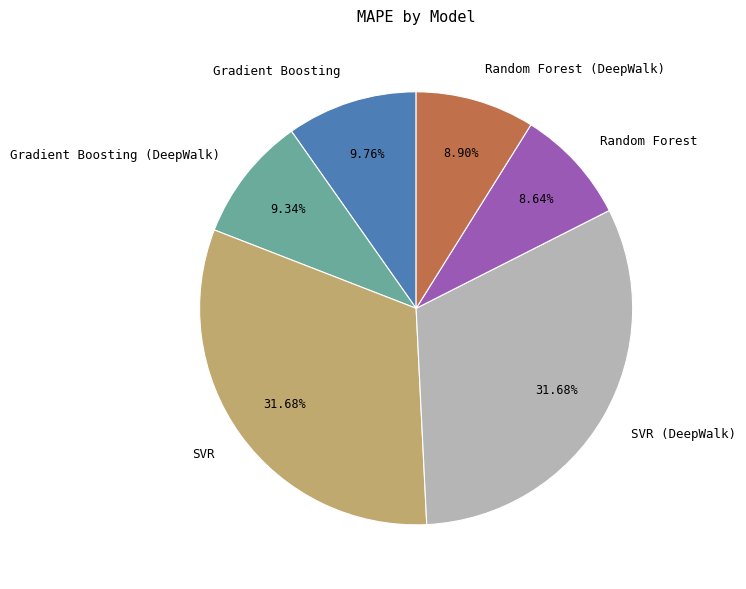

Between SVR (DeepWalk) and Gradient Boosting (DeepWalk), which is larger?

SVR (DeepWalk)